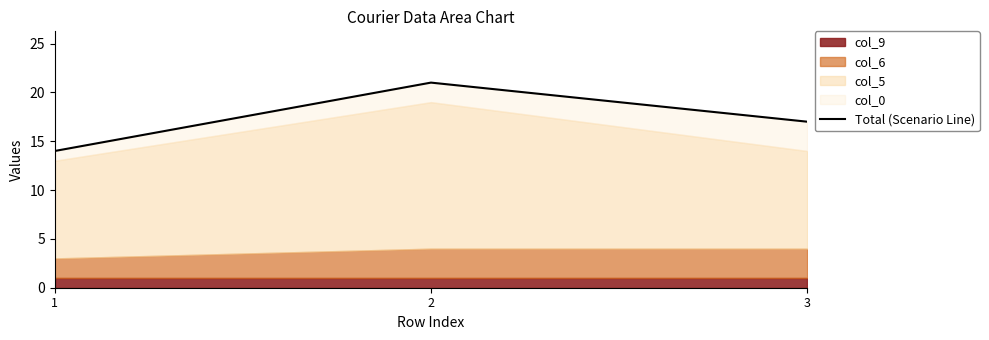

List the labels in order of value, largest first.

2, 3, 1